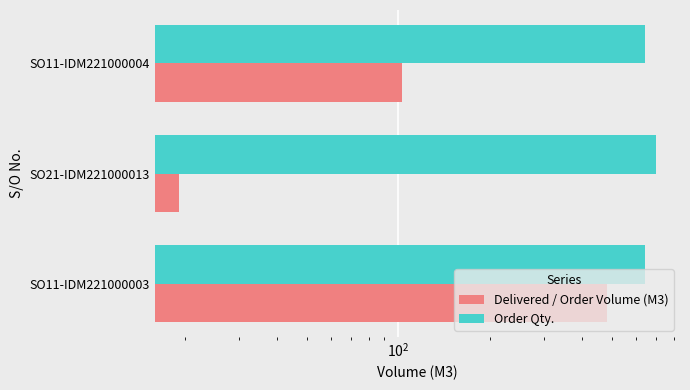

What is the difference between the highest and lowest values at SO21-IDM221000013?

681.0